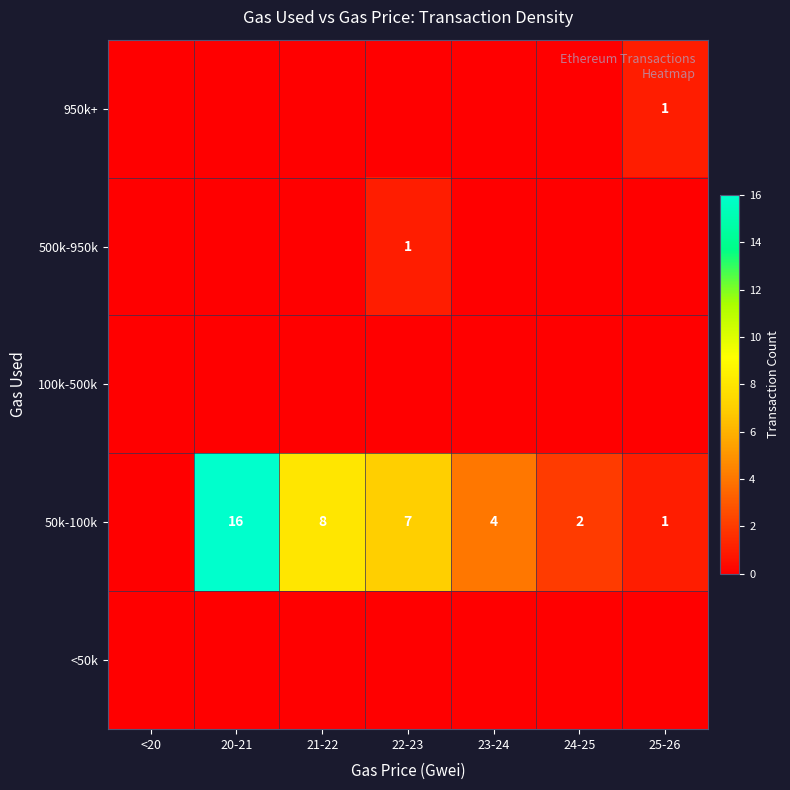

True or false: 50k-100k has a value of 4 at 23-24.

True